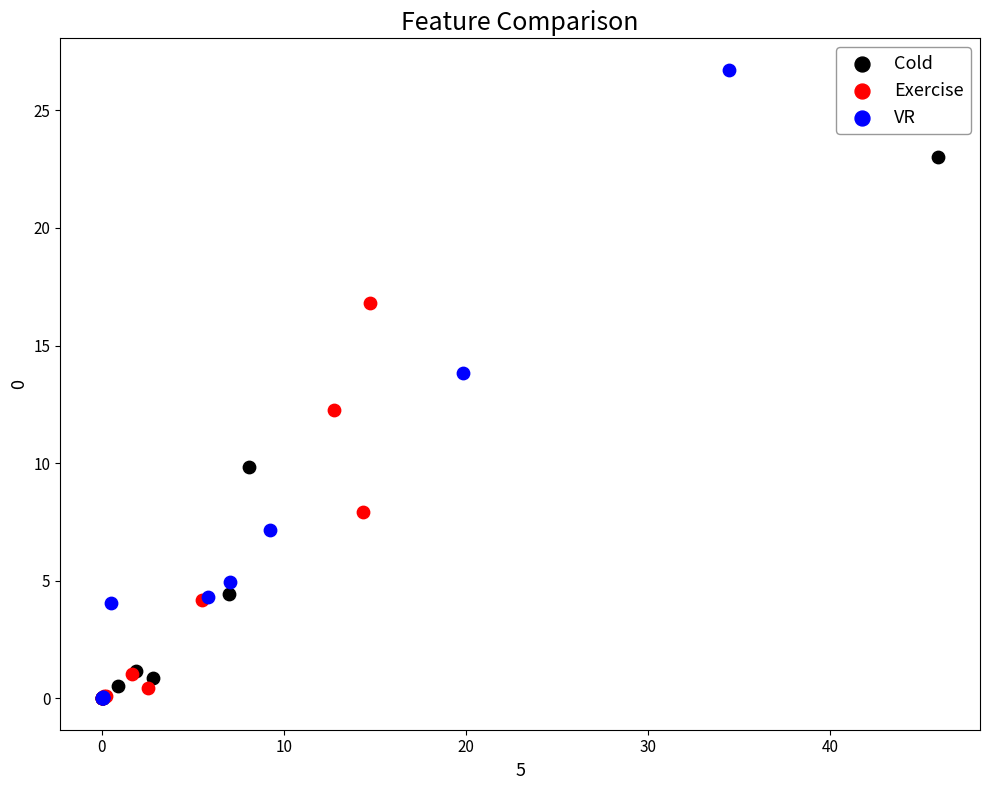

Which series contains the highest Y value?

VR